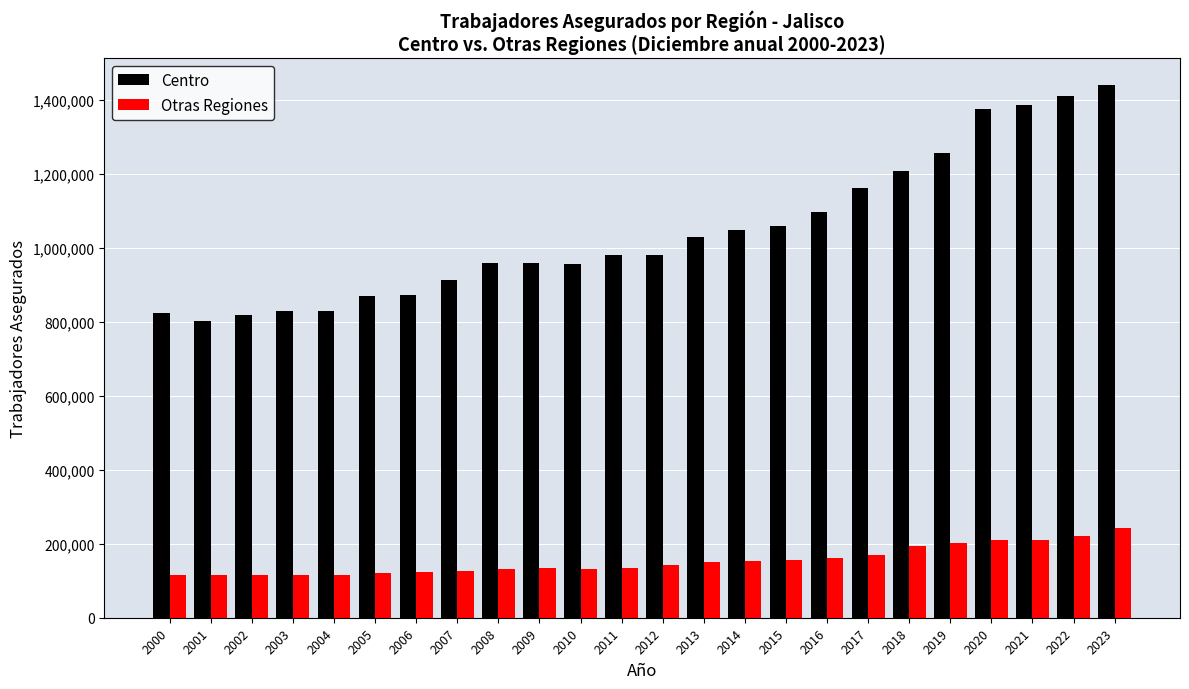

Read the Centro value at 2016.

1096577